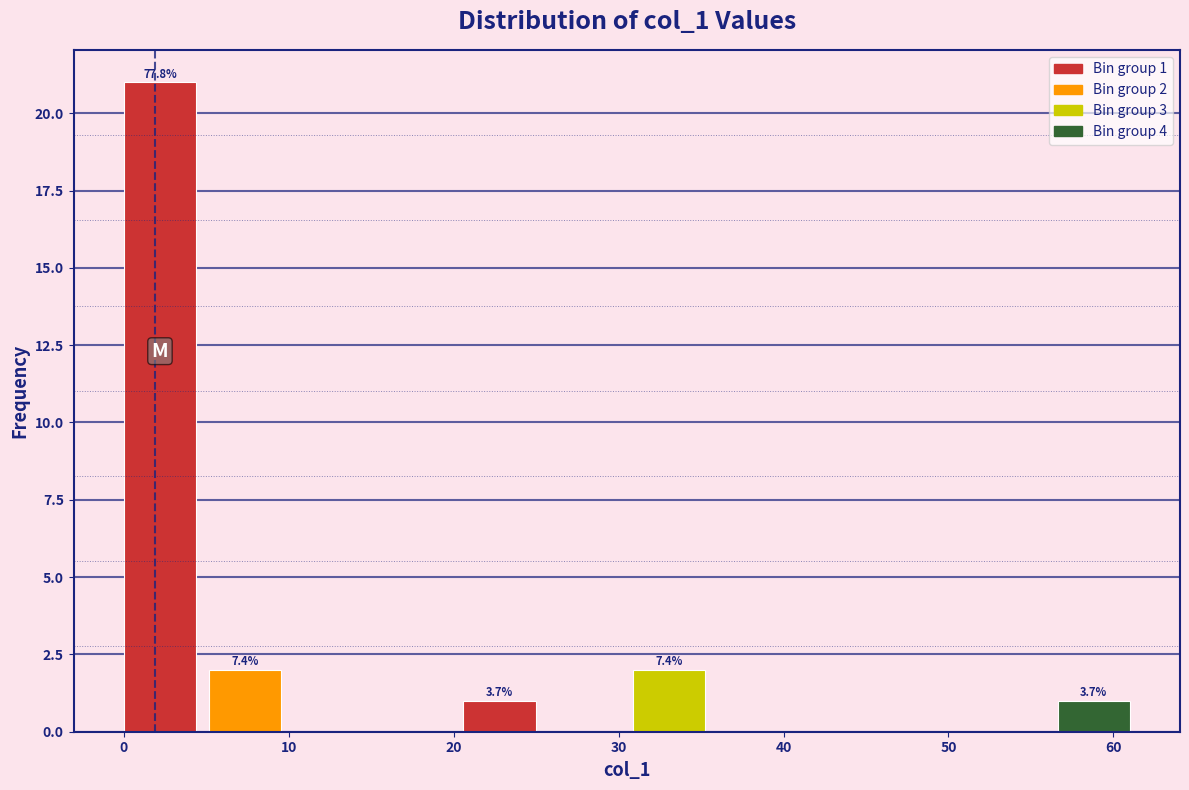

Over which range of the x-axis is the bar tallest?

0 to 5